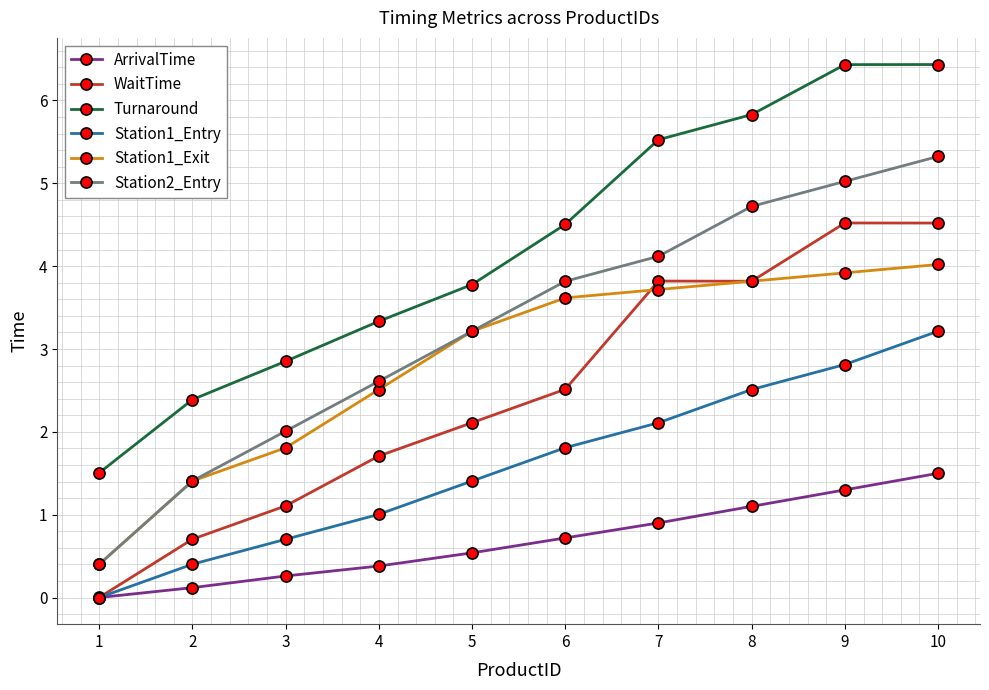

How many values in the WaitTime series are below 2?

4